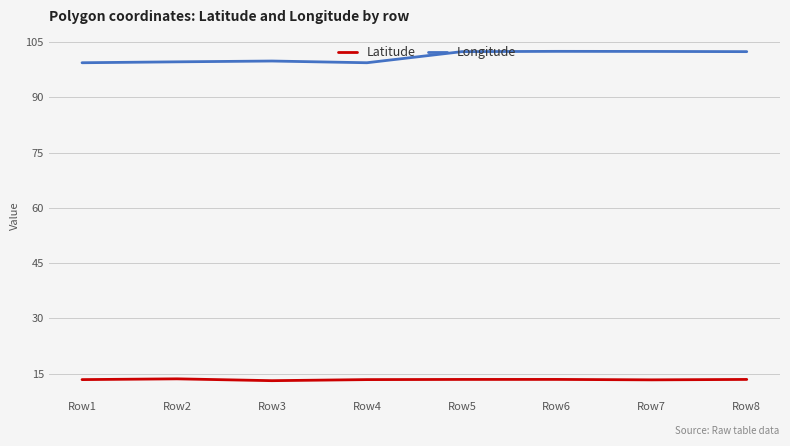

Which series has the widest spread of values?

Longitude